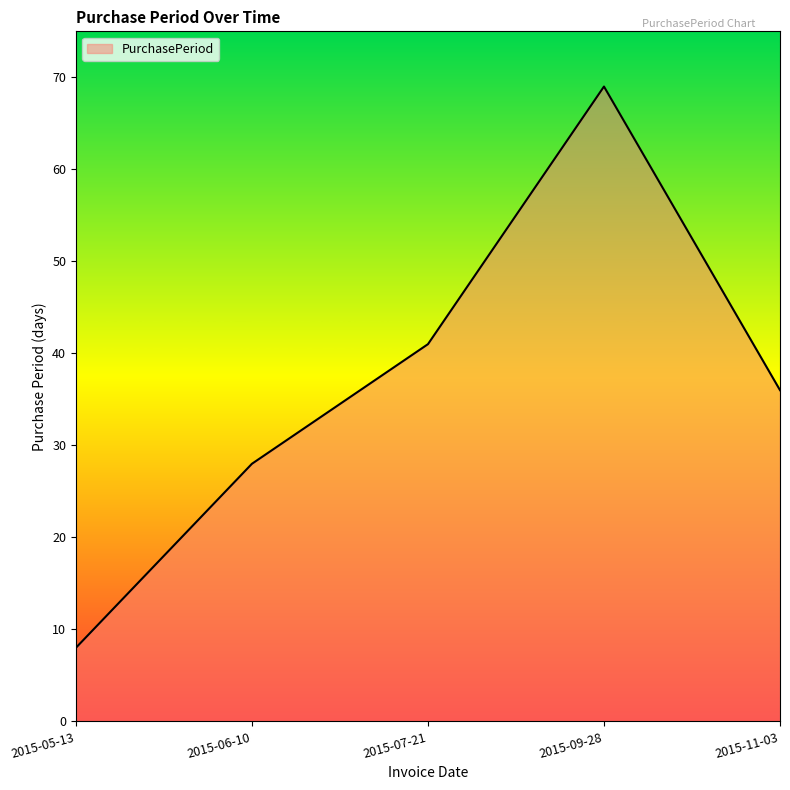

How many values are below 36?

2